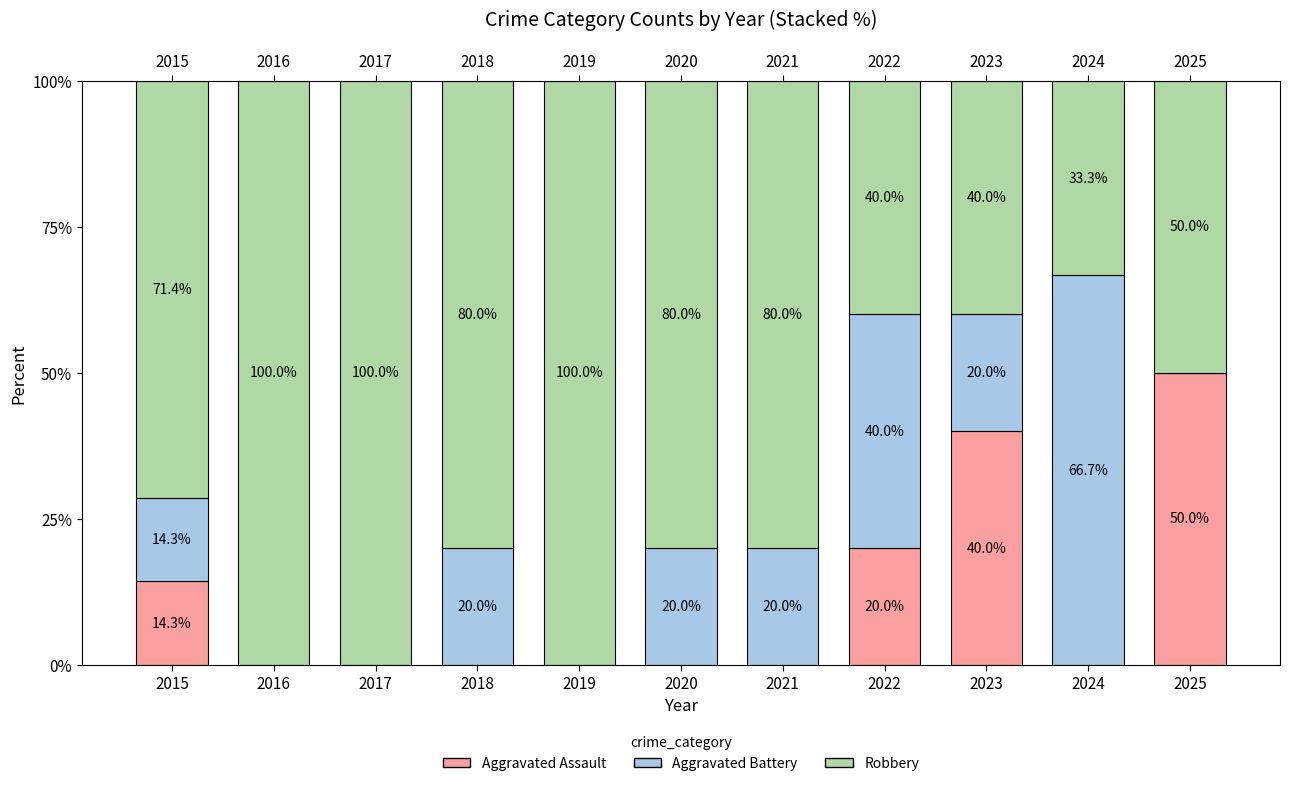

Reading left to right, what are the values for Aggravated Assault?

2015=14.3	2016=0.0	2017=0.0	2018=0.0	2019=0.0	2020=0.0	2021=0.0	2022=20.0	2023=40.0	2024=0.0	2025=50.0